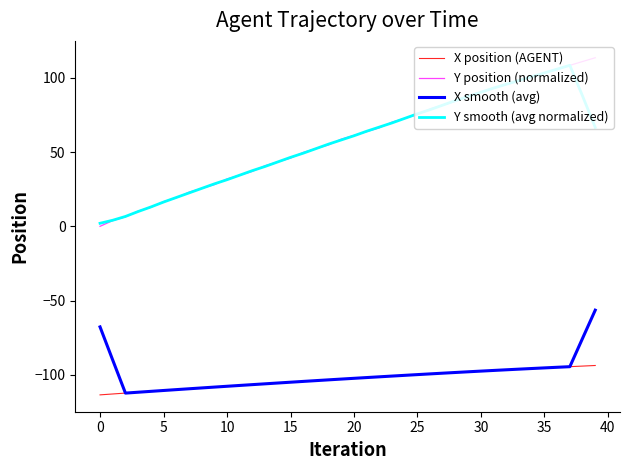

Count the number of categories in the chart.

40